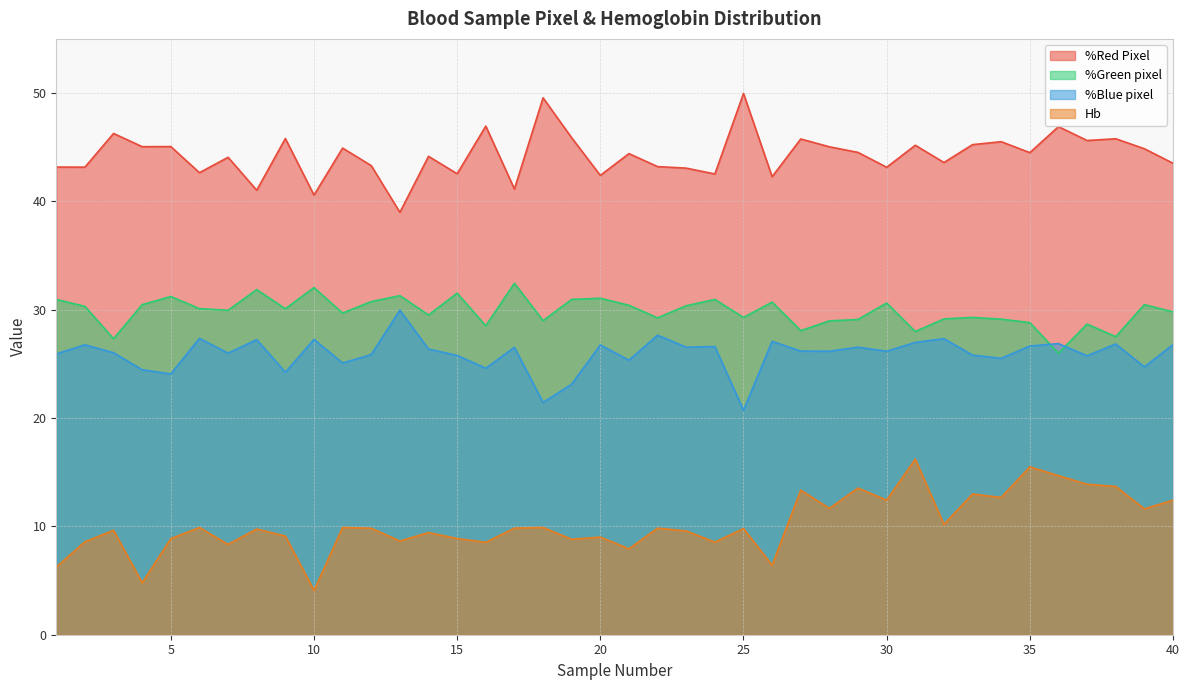

At which category does %Blue pixel reach its first local peak?

2